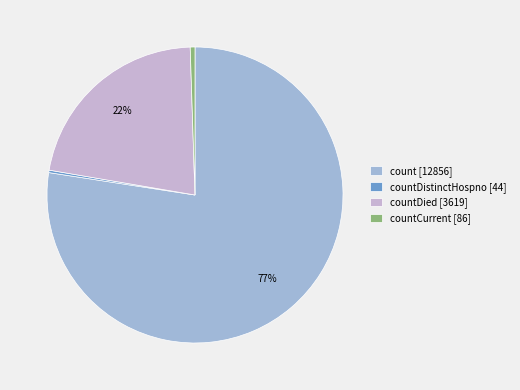

To the nearest percent, what portion does count [12856] represent?

77%